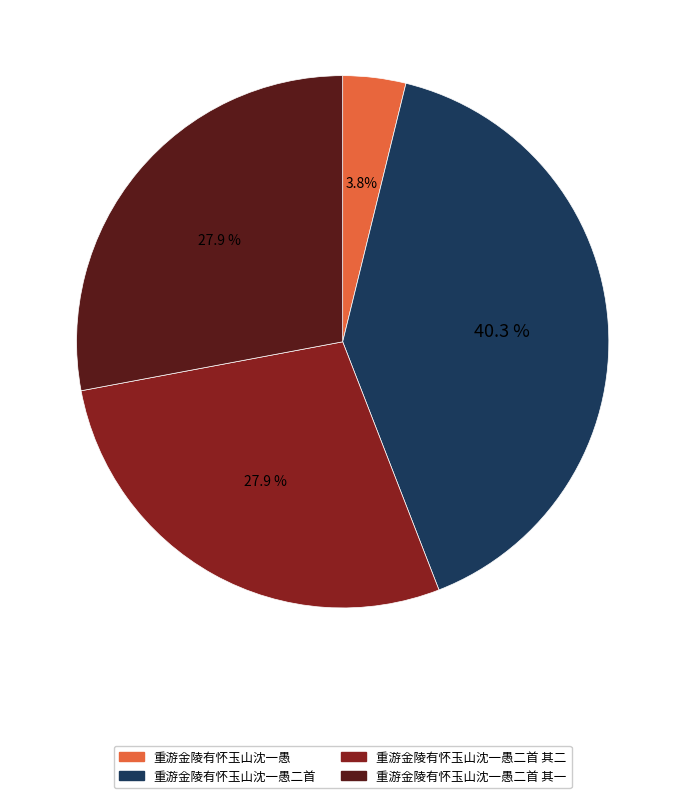

Is there a majority slice in this chart?

No